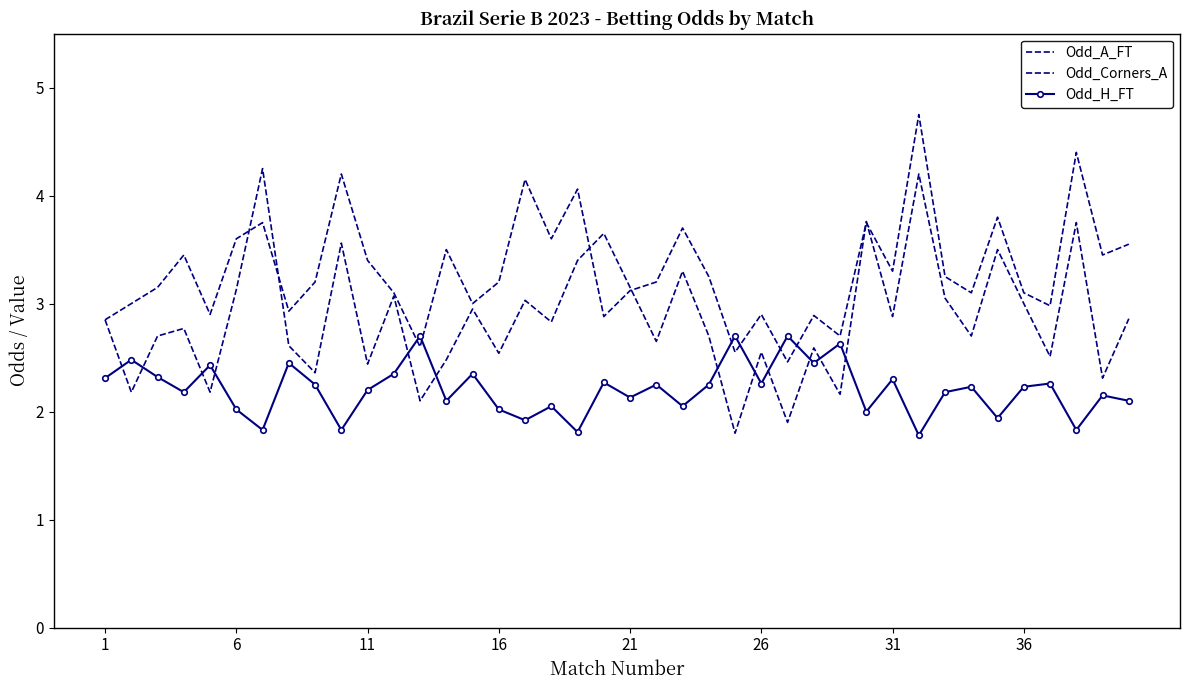

What is the minimum value shown in the chart?

1.8